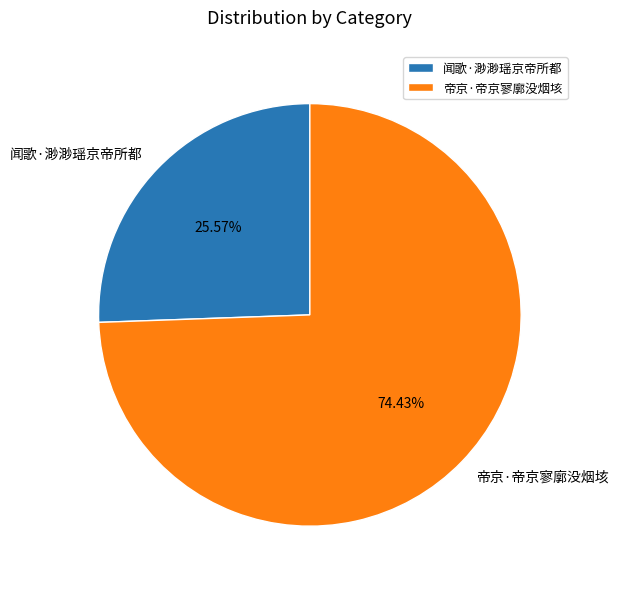

What percentage is the 帝京·帝京寥廓没烟垓 slice, to the nearest percent?

74%